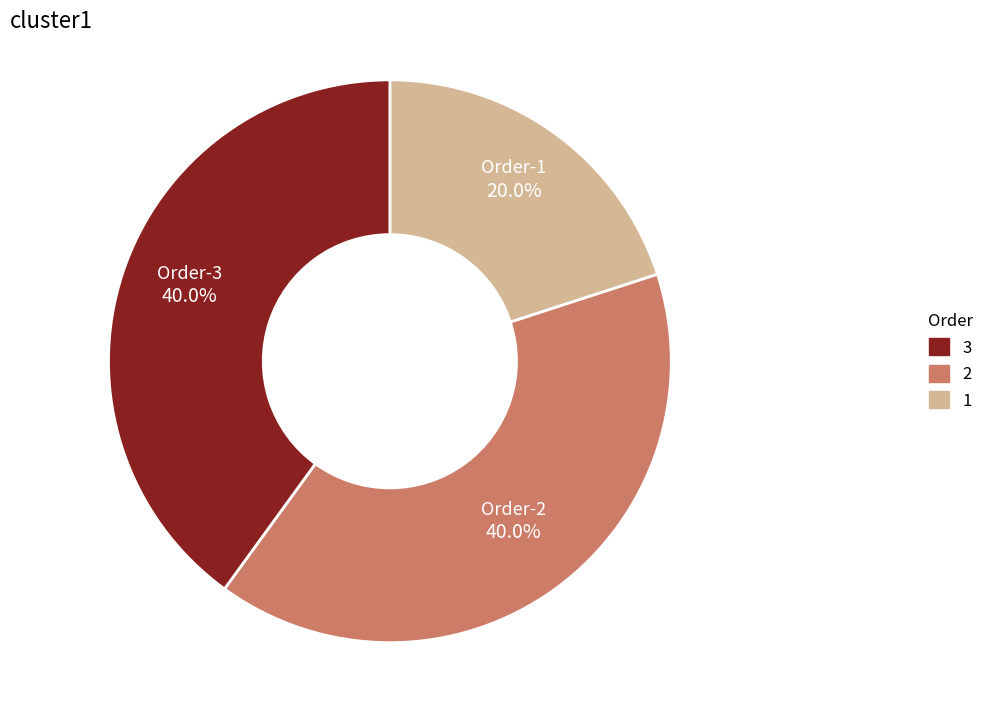

Is there a majority slice in this chart?

No